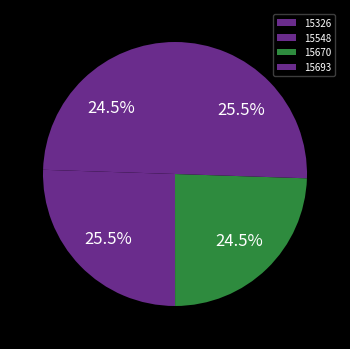

Approximately how many times larger is the value at 15670 compared to 15548?

1.0